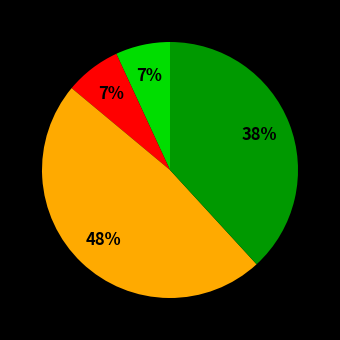

Is there any slice that represents more than half of the pie?

No